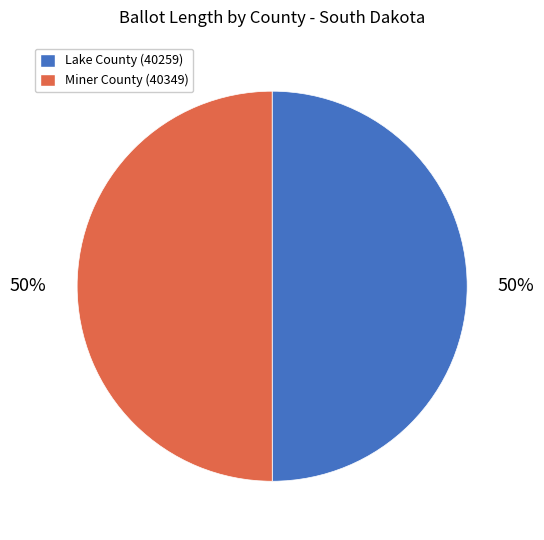

To the nearest percent, what percentage of the pie is Miner County (40349)?

50%